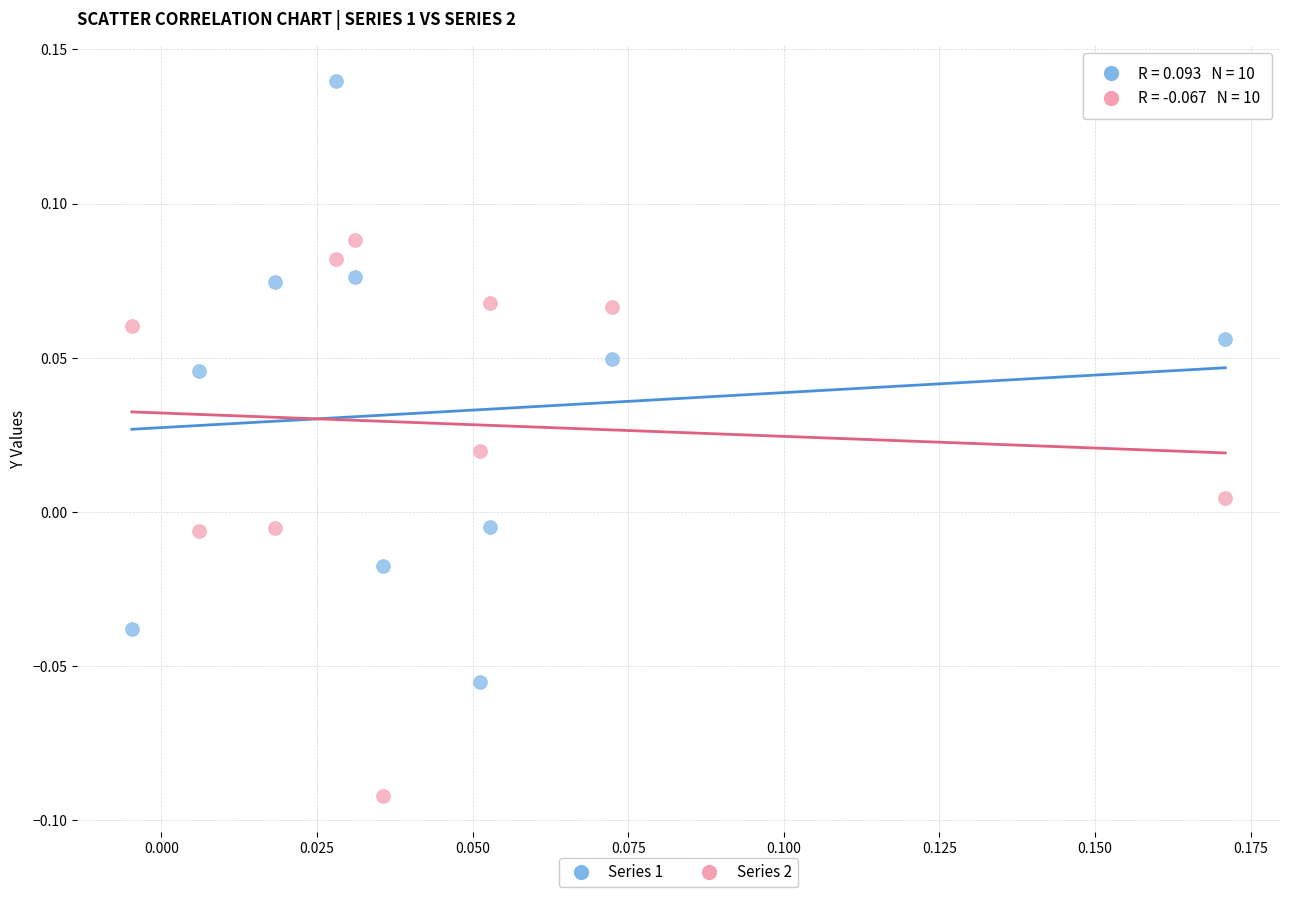

Which series reaches the maximum Y coordinate?

Series 1